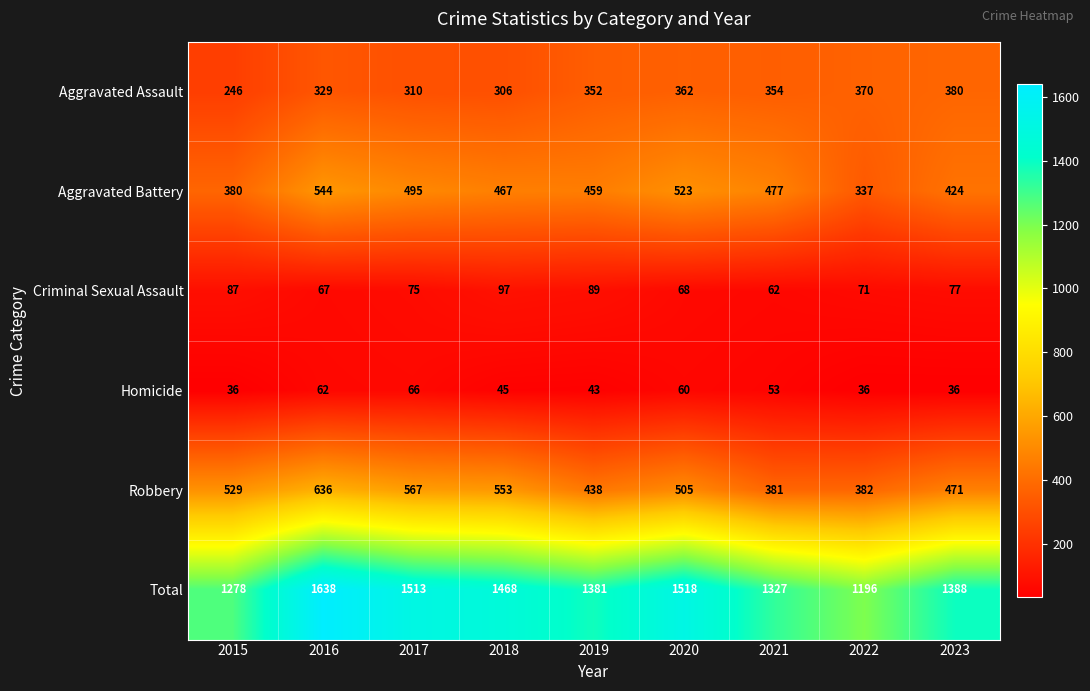

What is the difference between the maximum and minimum values in the Aggravated Assault series?

134